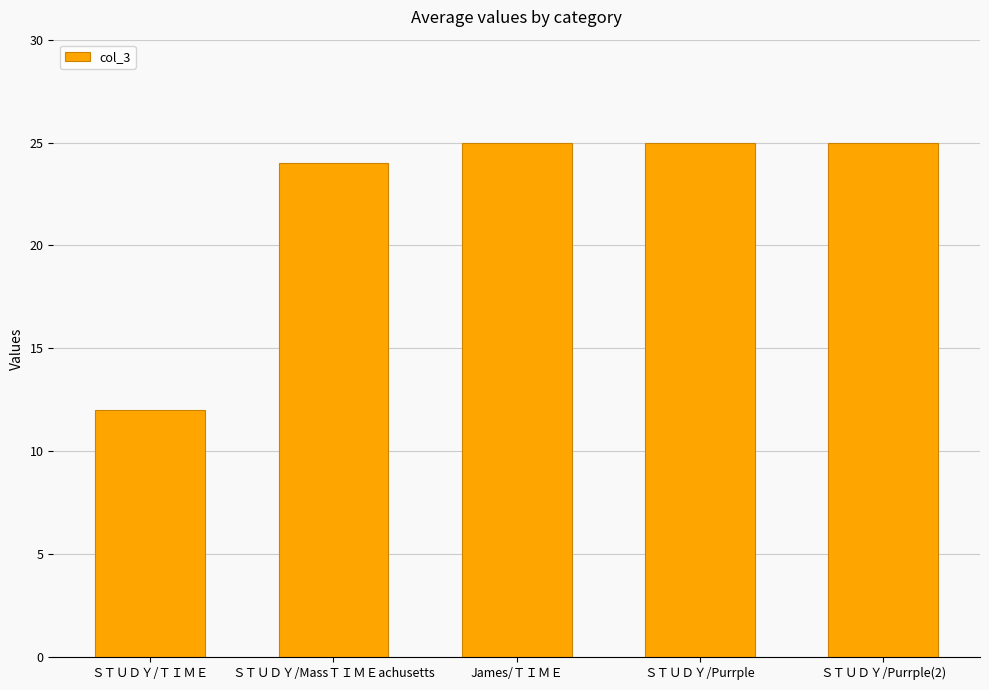

What is the minimum value shown in the chart?

12